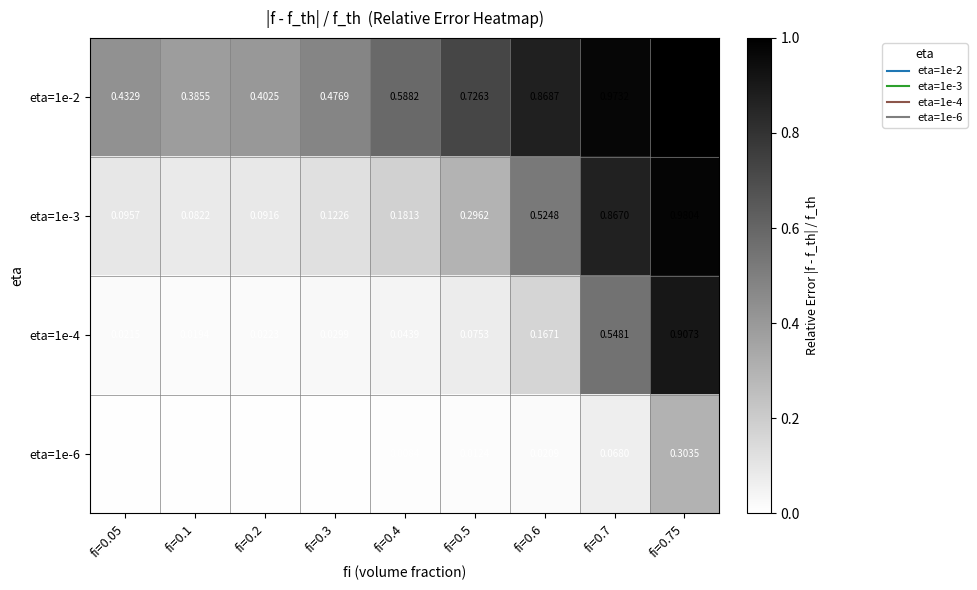

Is the value of eta=1e-6 at fi=0.6 greater than the value of eta=1e-2 at fi=0.6?

No